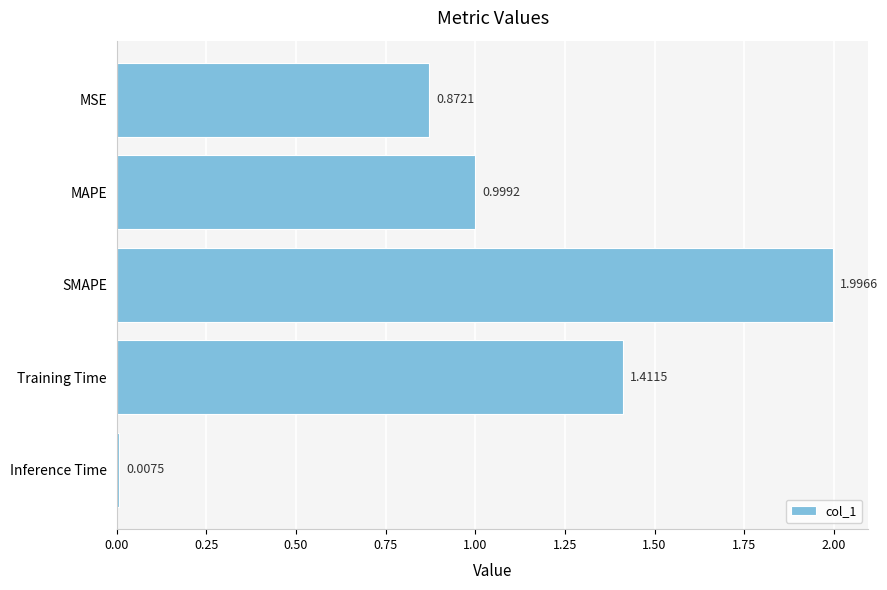

Rank the categories by value from lowest to highest.

Inference Time, MSE, MAPE, Training Time, SMAPE